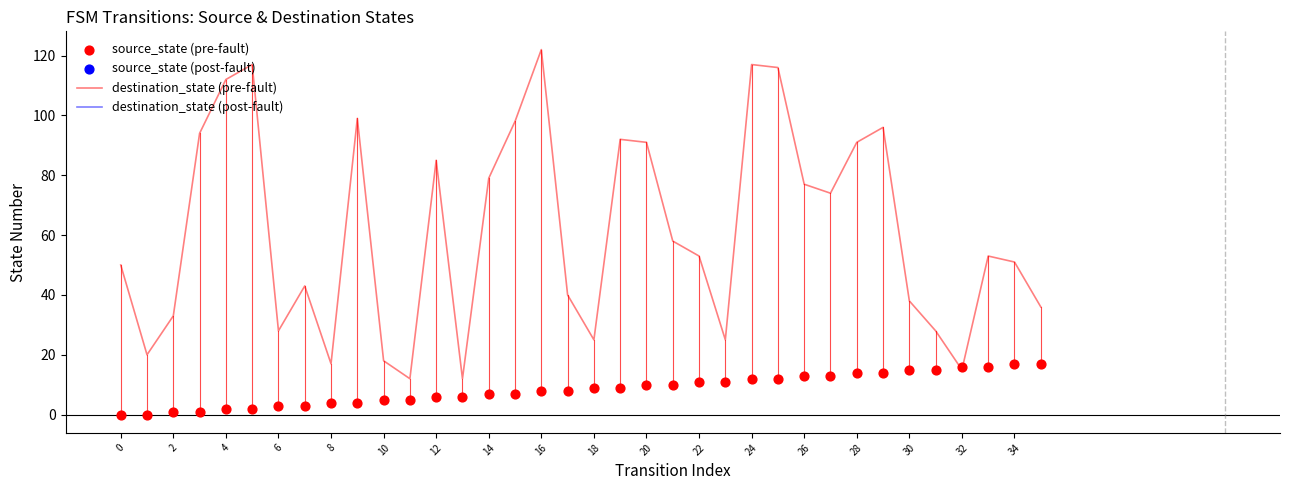

What is the highest value of the destination_state (pre-fault) series?

122